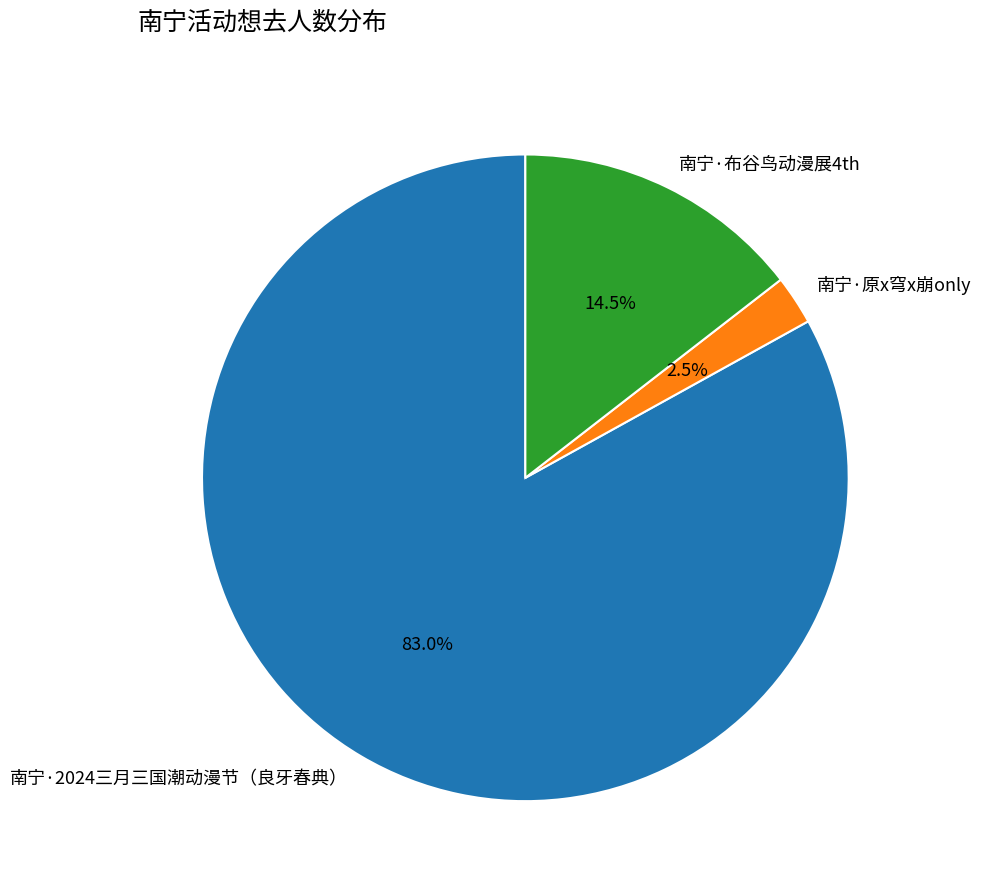

Does any single category account for the majority?

Yes